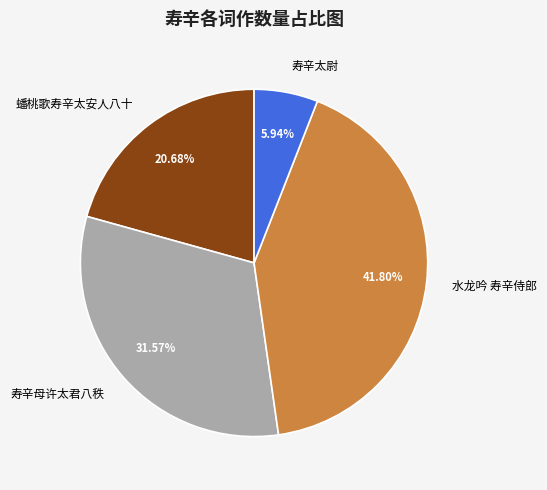

Rank the categories by value from lowest to highest.

寿辛太尉, 蟠桃歌寿辛太安人八十, 寿辛母许太君八秩, 水龙吟 寿辛侍郎